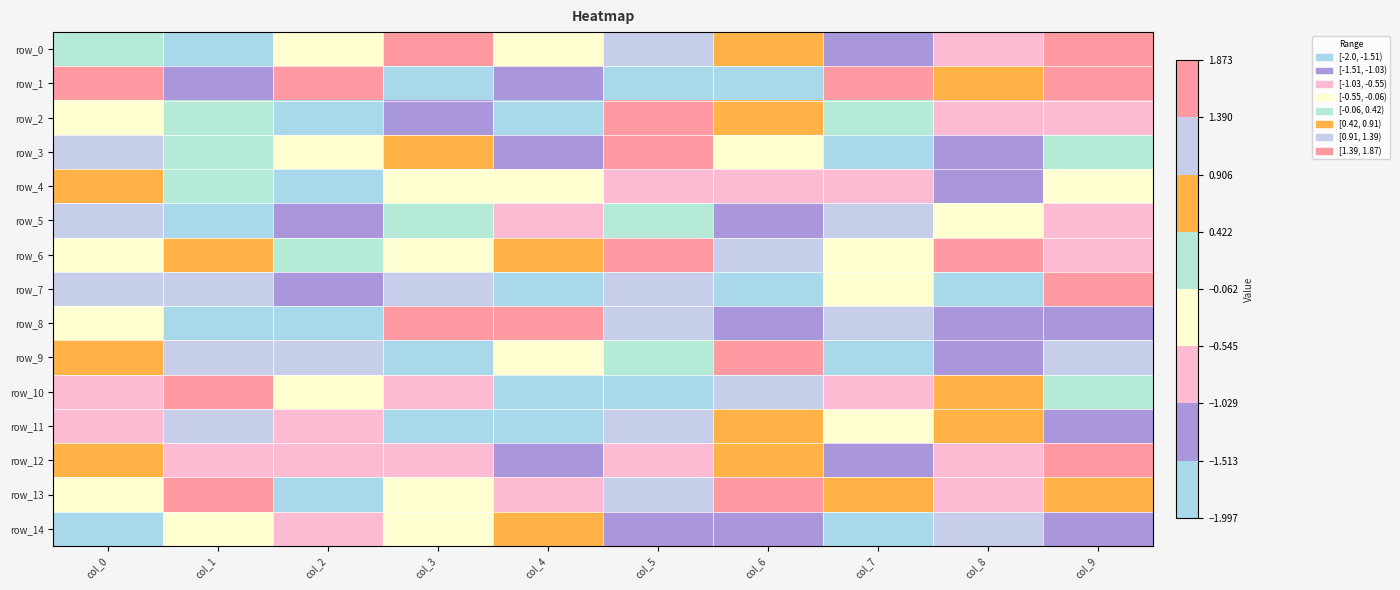

Rank the categories by row_0 value from highest to lowest.

col_3, col_9, col_5, col_6, col_0, col_4, col_2, col_8, col_7, col_1